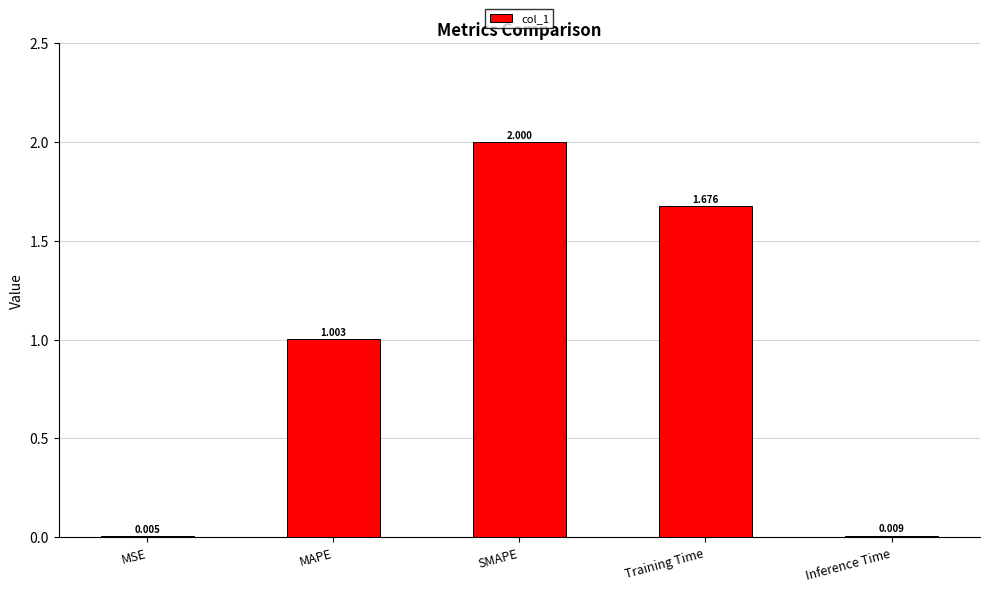

Which has a higher value, Inference Time or MSE?

Inference Time